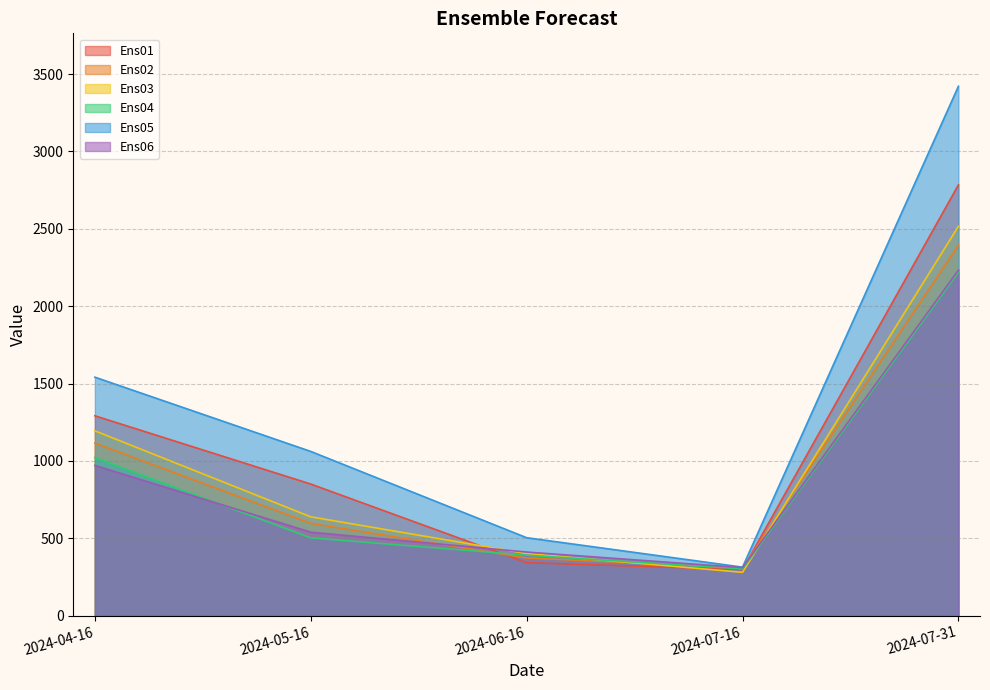

Reading left to right, list all the values displayed in this chart.

Ens01: 1292.0	850.9	342.7	298.6	2784.2
Ens02: 1115.7	596.8	373.2	309.1	2394.7
Ens03: 1194.8	639.1	401.7	280.4	2516.1
Ens04: 1021.8	503.2	391.1	302.7	2218.9
Ens05: 1541.5	1061.7	504.1	313.9	3421.2
Ens06: 971.2	539.7	411.5	310.8	2233.2